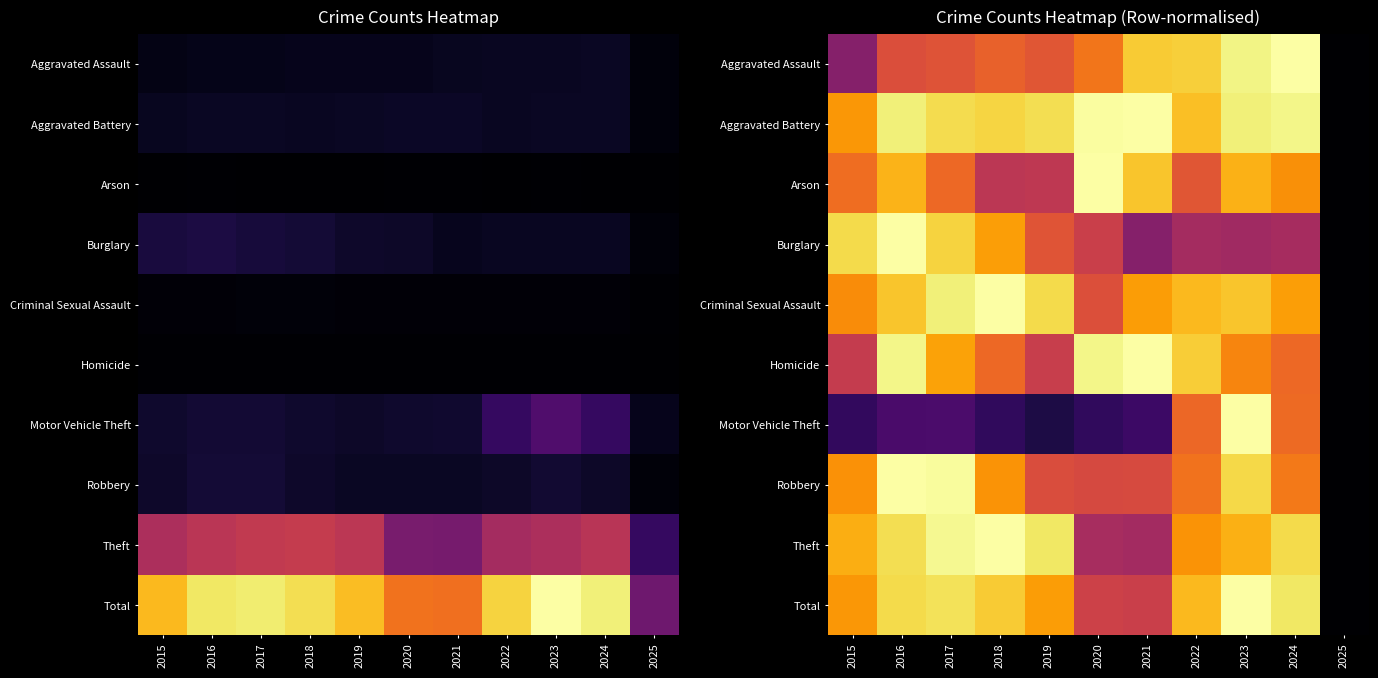

What is the approximate value of Criminal Sexual Assault at 2016?

0.9